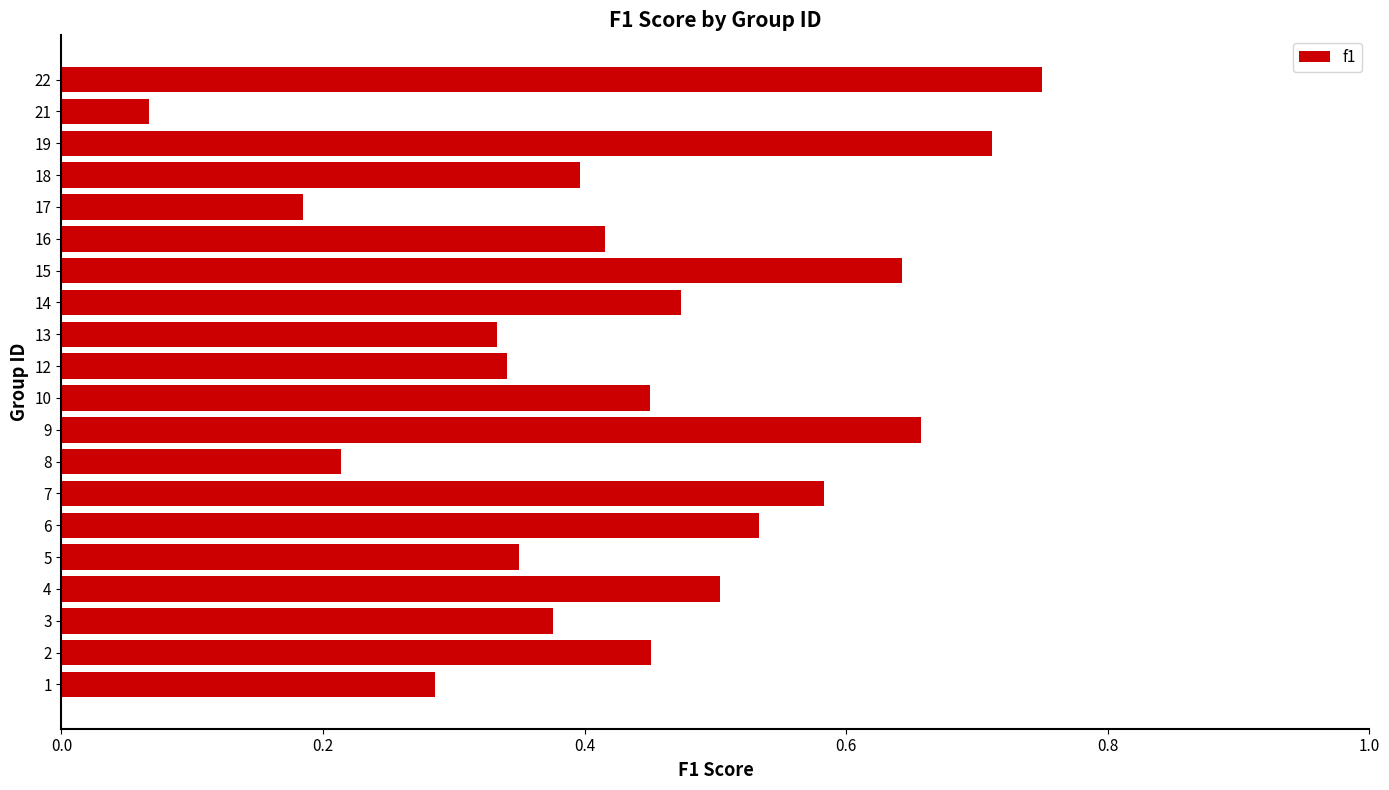

Between 1 and 3, which is larger?

3